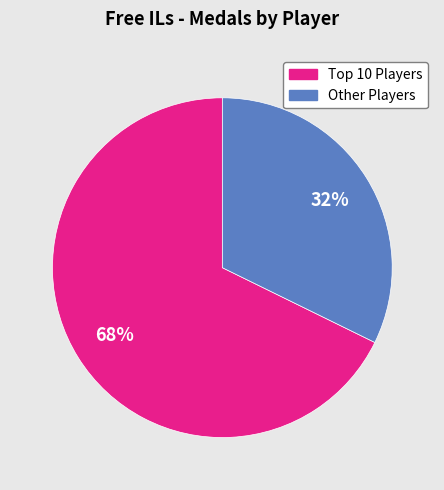

To the nearest percent, what is the average slice percentage?

50%